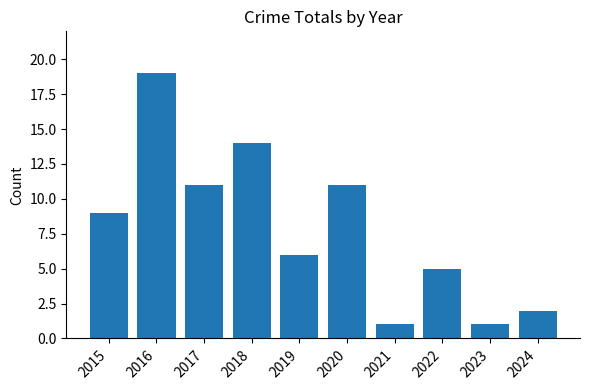

Reading right to left, what are all the values shown in this chart?

2024=2	2023=1	2022=5	2021=1	2020=11	2019=6	2018=14	2017=11	2016=19	2015=9